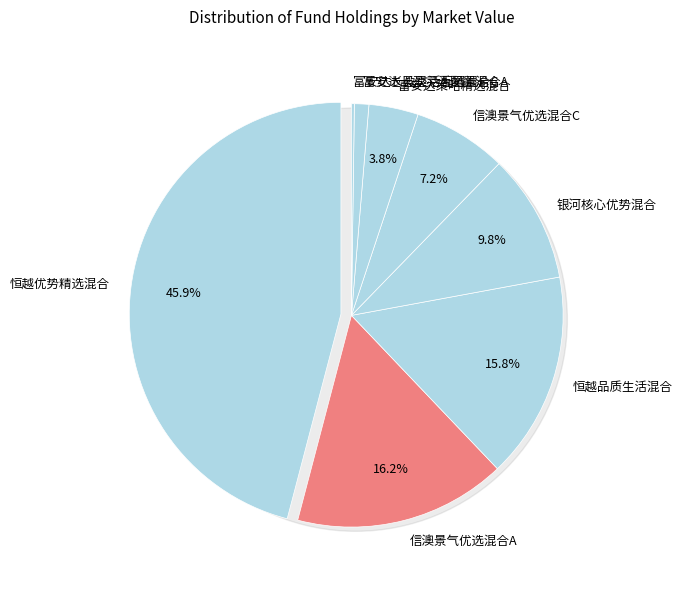

Does 富安达策略精选混合 account for over 50% of the chart?

No